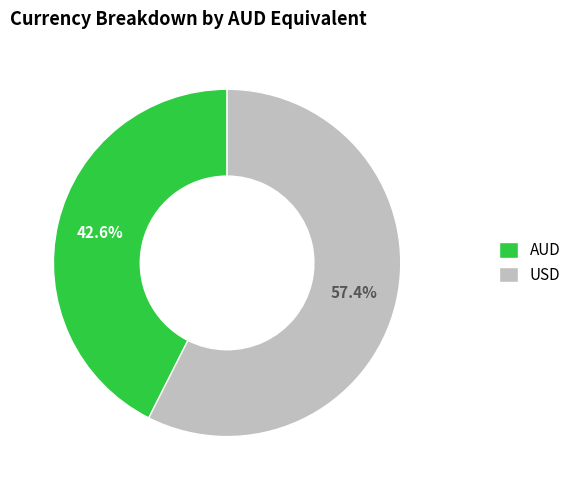

Is there any slice that represents more than half of the pie?

Yes